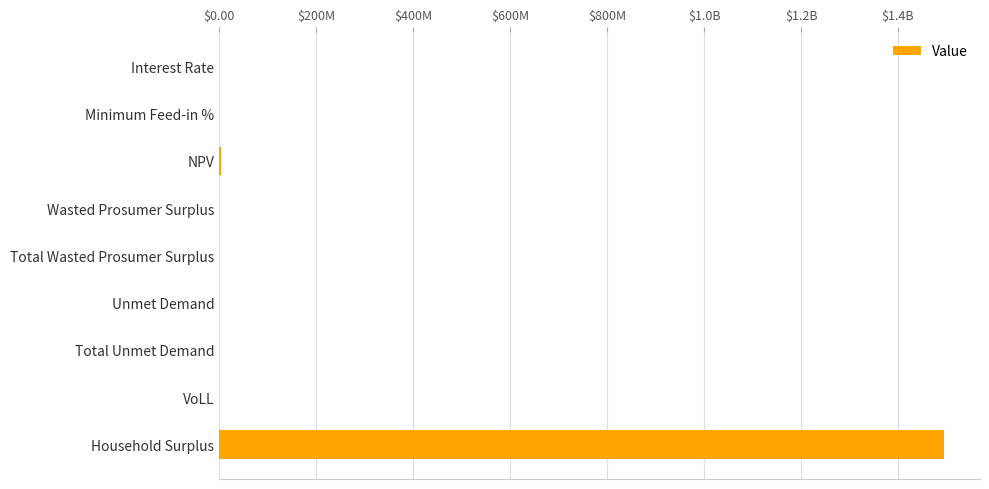

What is the difference between the maximum and minimum values?

1494288171.0